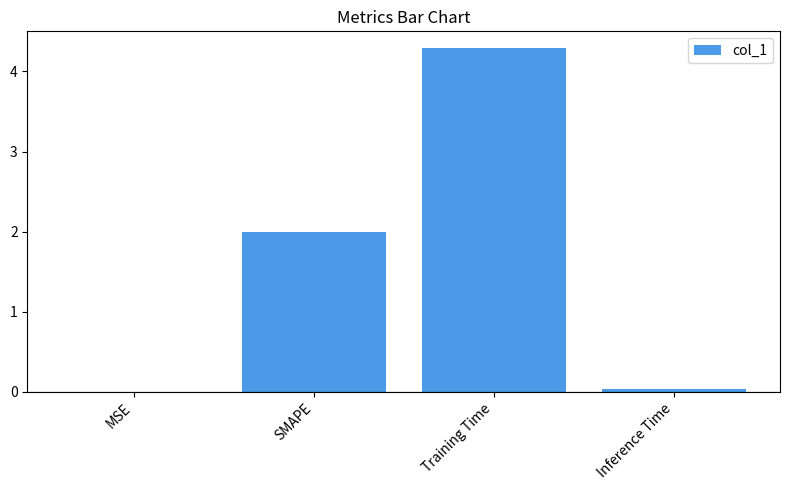

True or false: the data shows 0.0 at Inference Time.

True